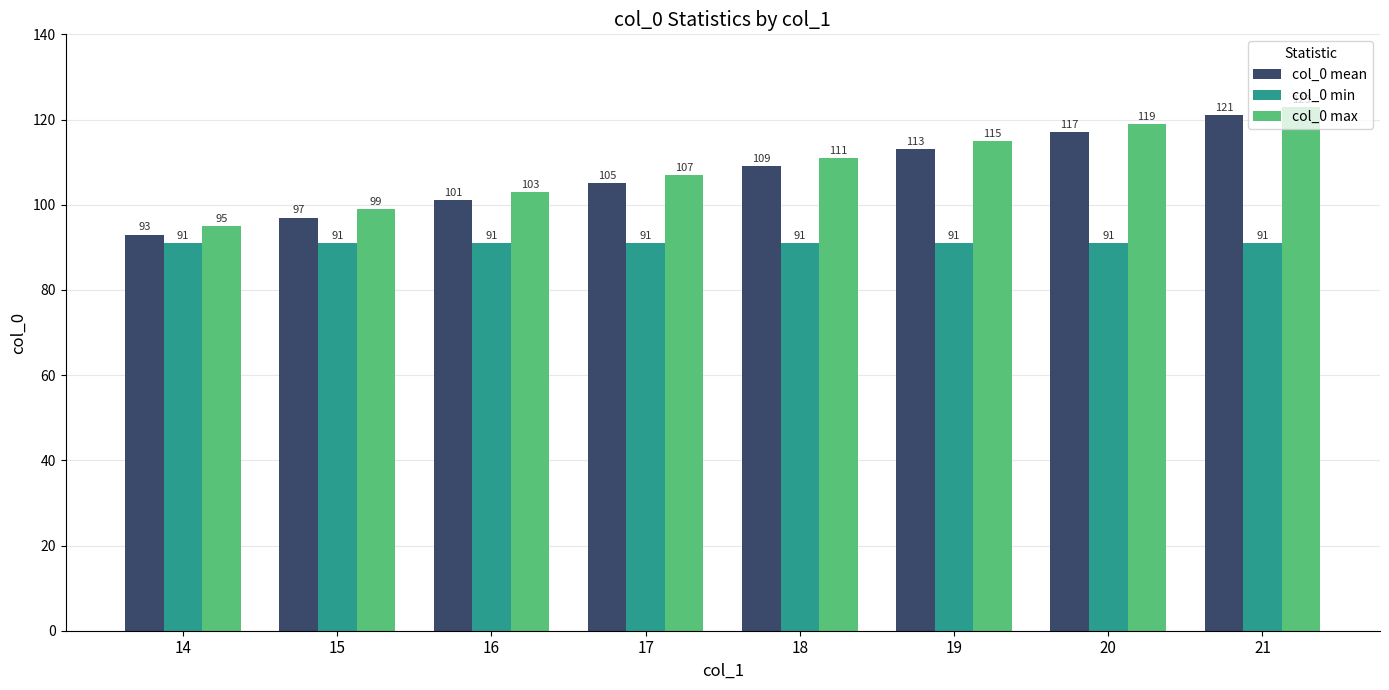

What is the sum of all col_0 max values?

872